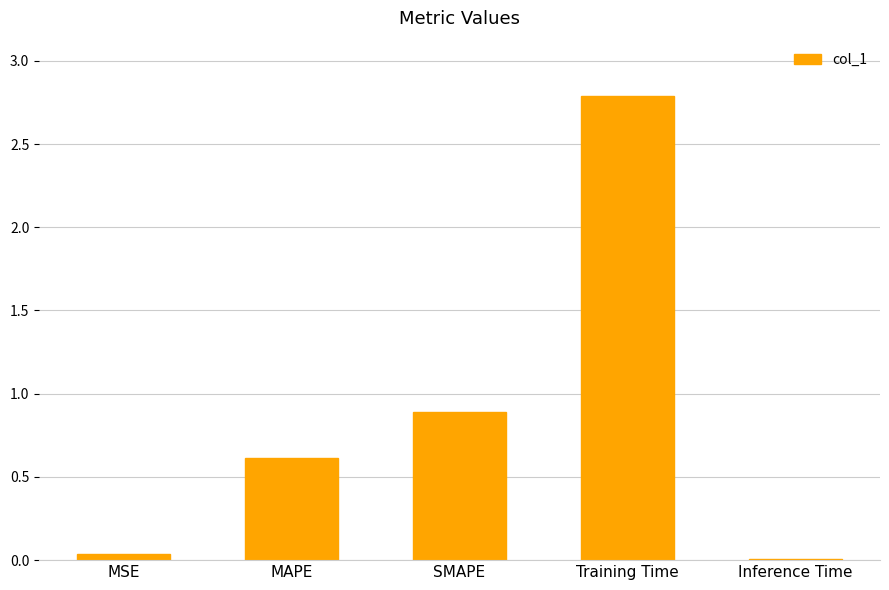

What is the sum of all values?

4.3